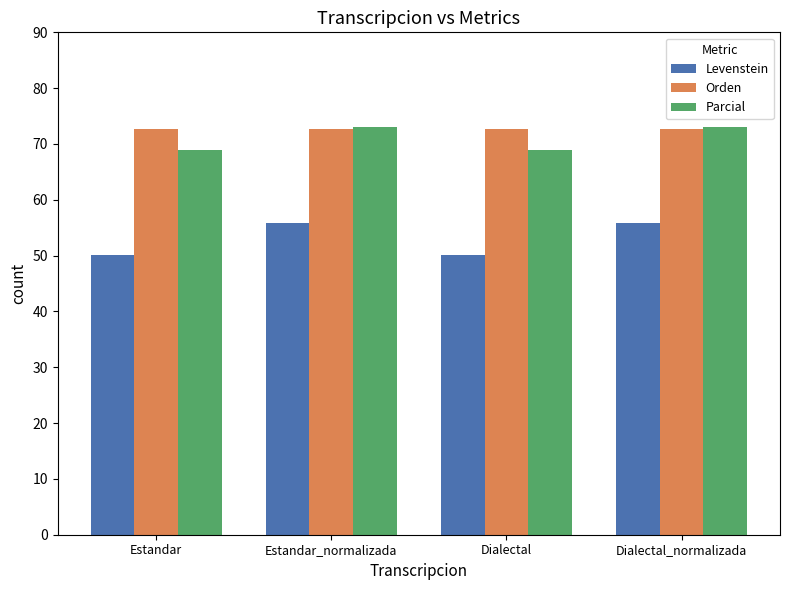

Count the number of data series in this chart.

3